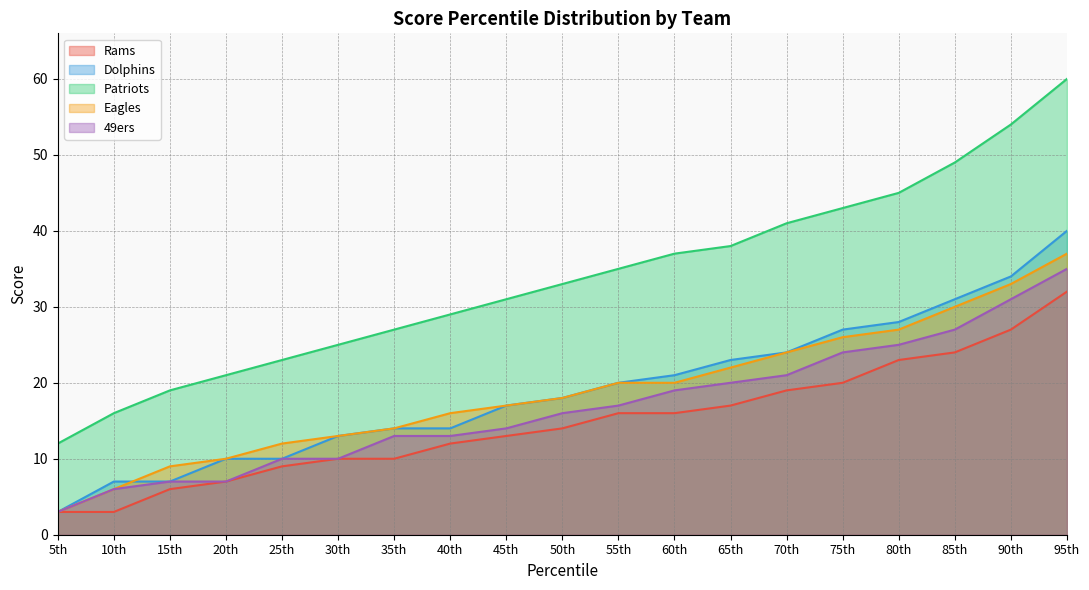

Read the Eagles value at 35th, to the nearest 5.

15